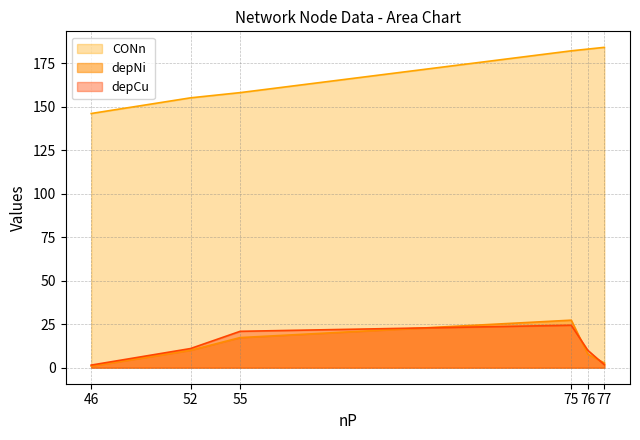

What are all the series names shown in the legend?

CONn, depNi, depCu